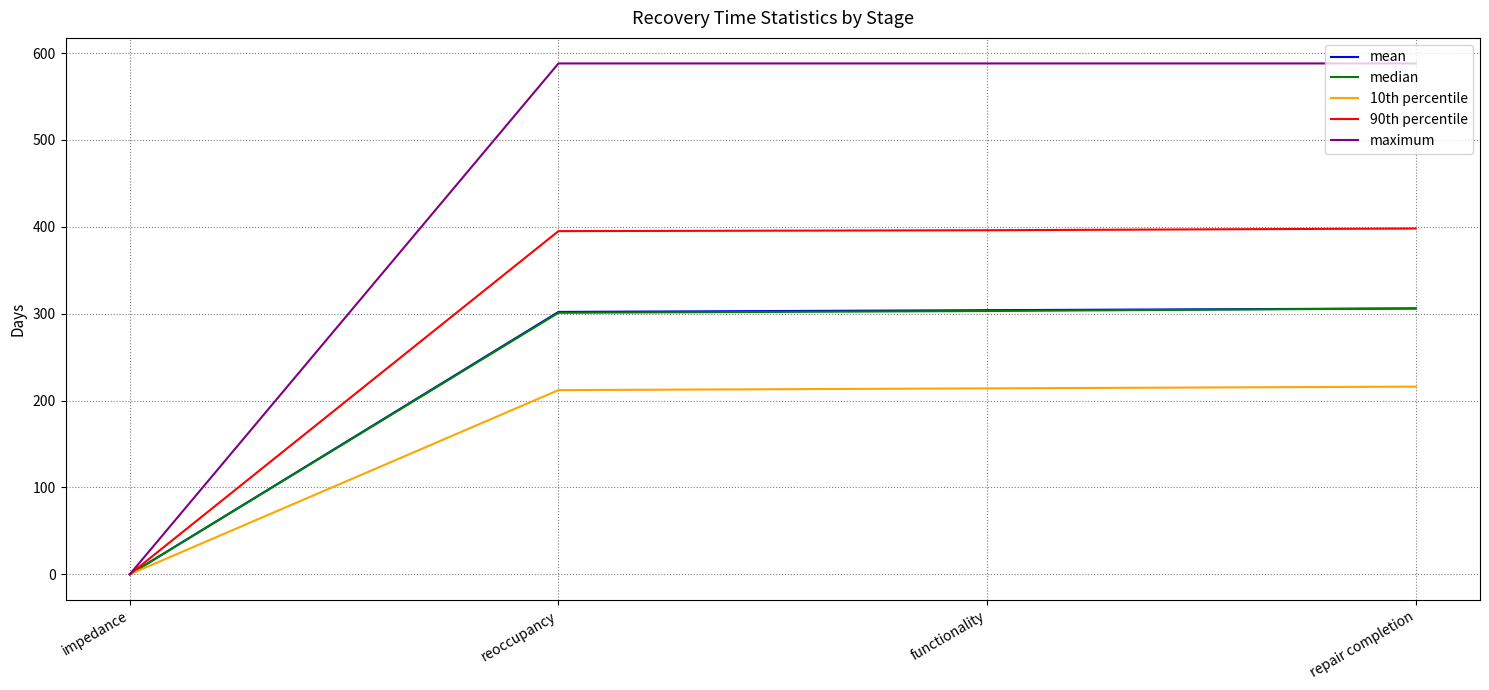

What is the total value across all series at repair completion?

1814